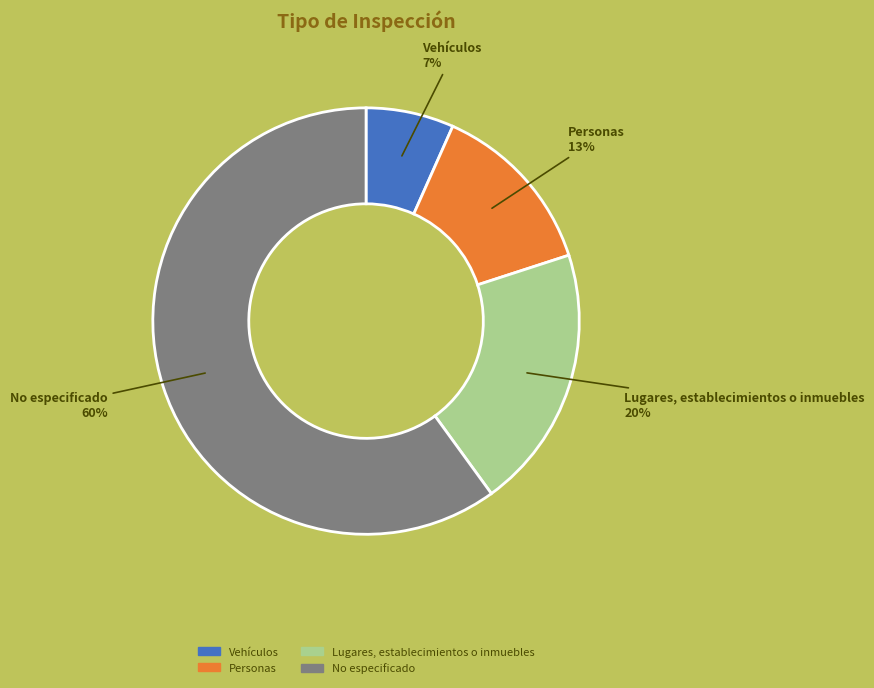

The Vehículos slice represents 19% of the pie. True or false?

False